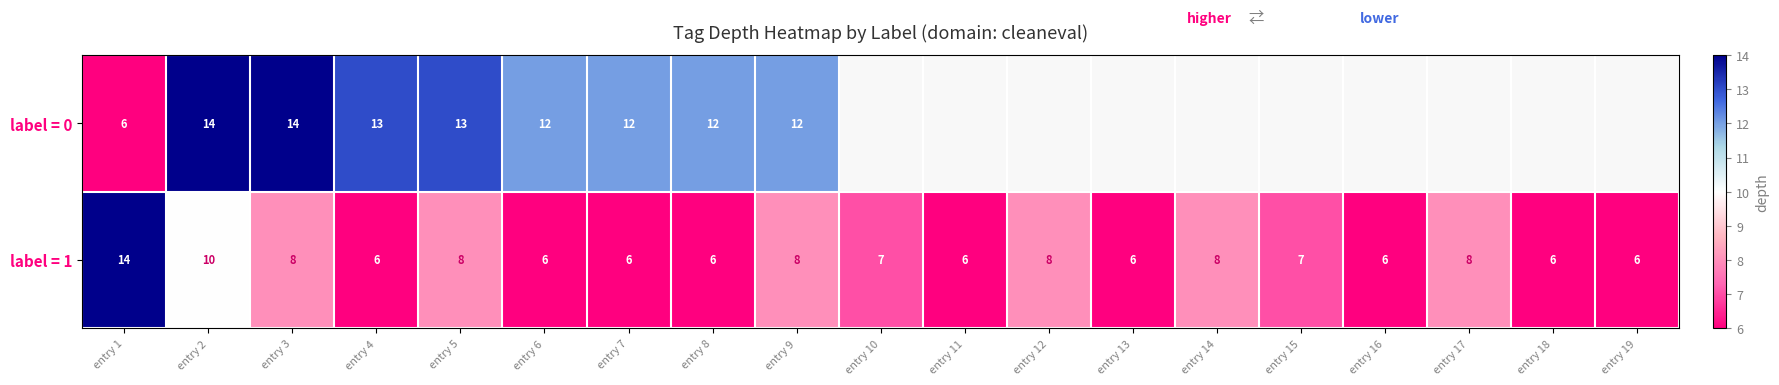

What is the smallest value displayed?

6.0